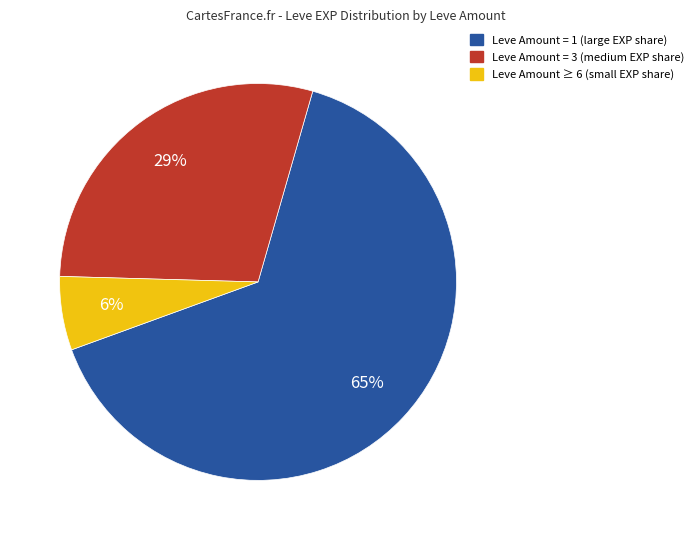

How many segments does this pie chart have?

3